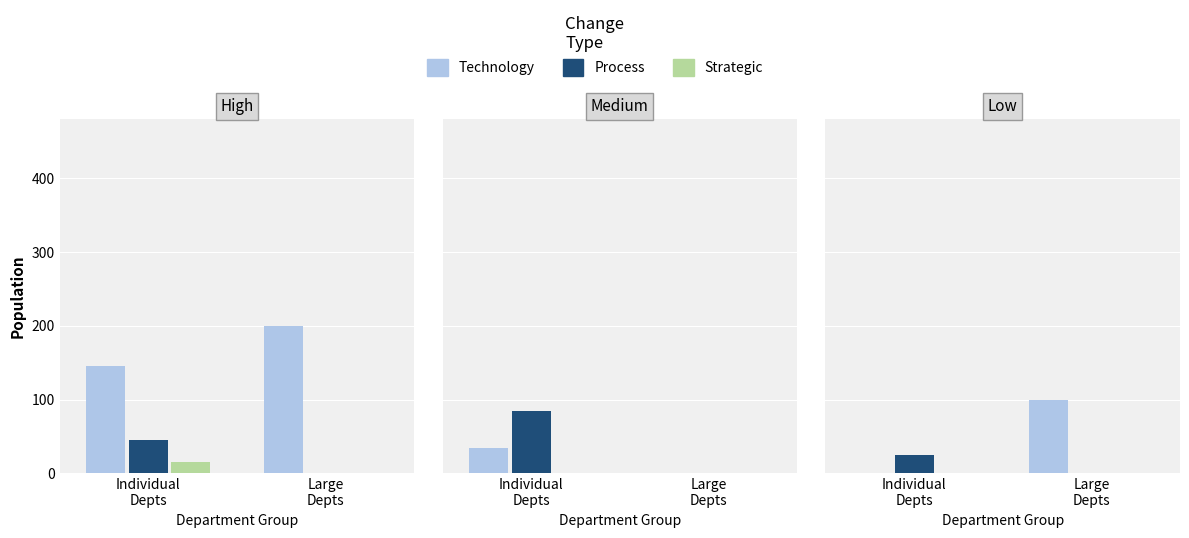

What is the label of the 1st bar from the right?

Large
Depts